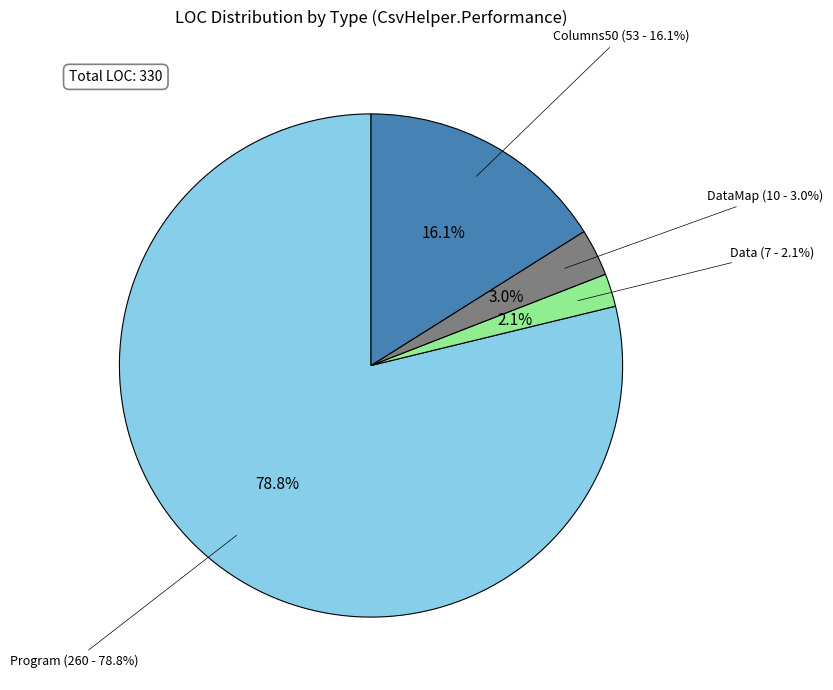

How many segments does this pie chart have?

4